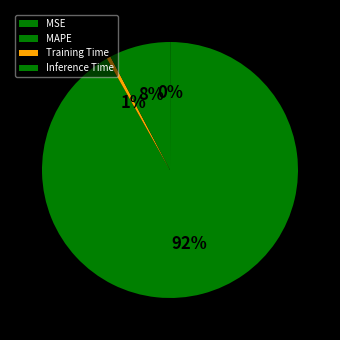

To the nearest percent, what is the average slice percentage?

25%